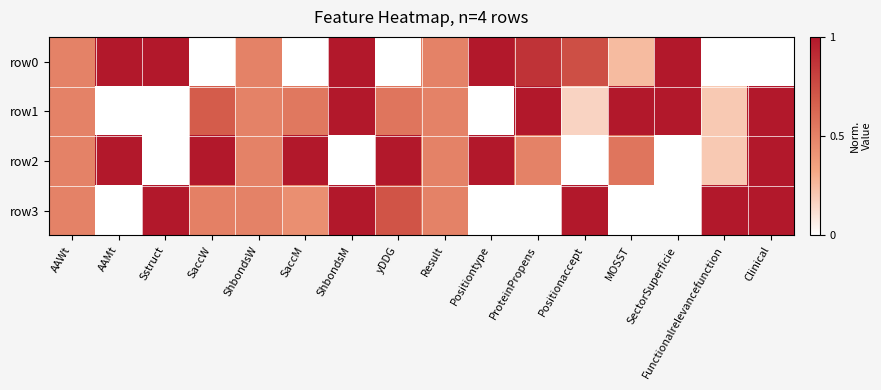

Which series has the largest total across all categories?

row2